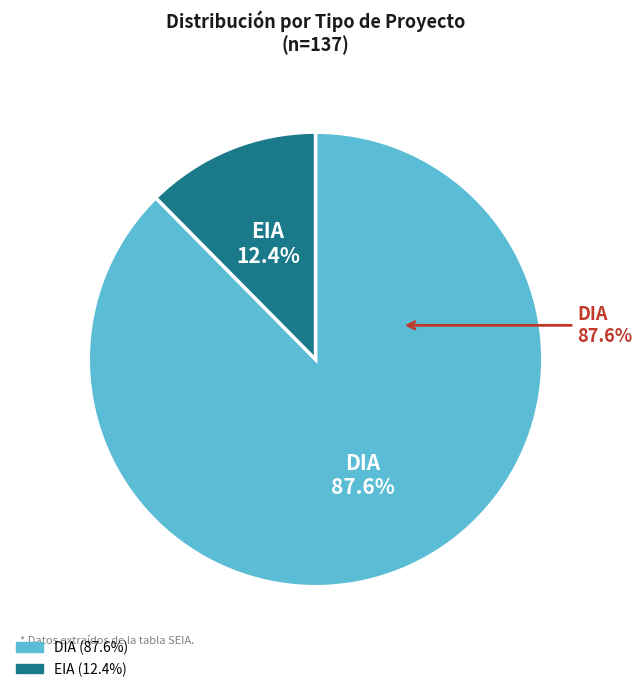

The EIA slice represents 12% of the pie. True or false?

True